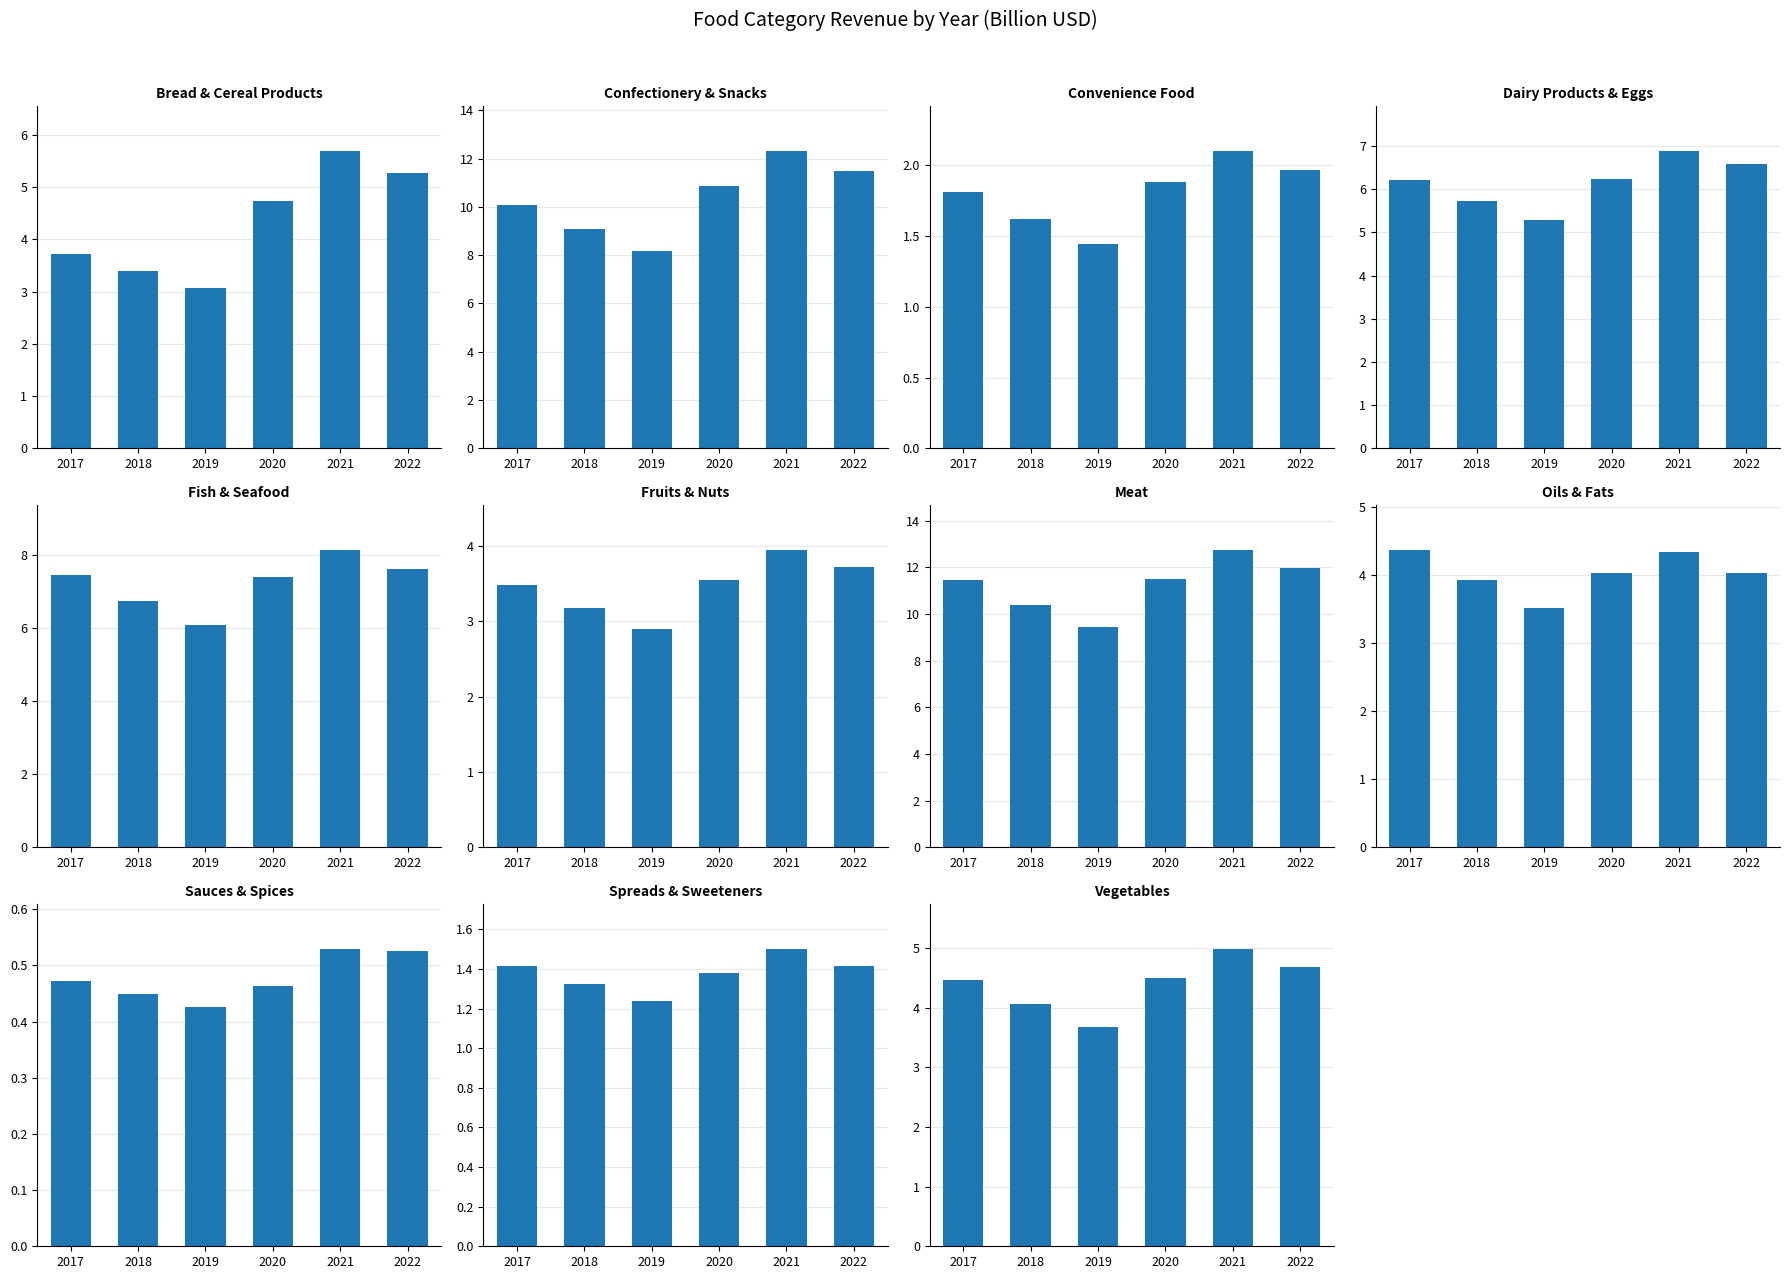

What position from the right is Convenience Food?

9